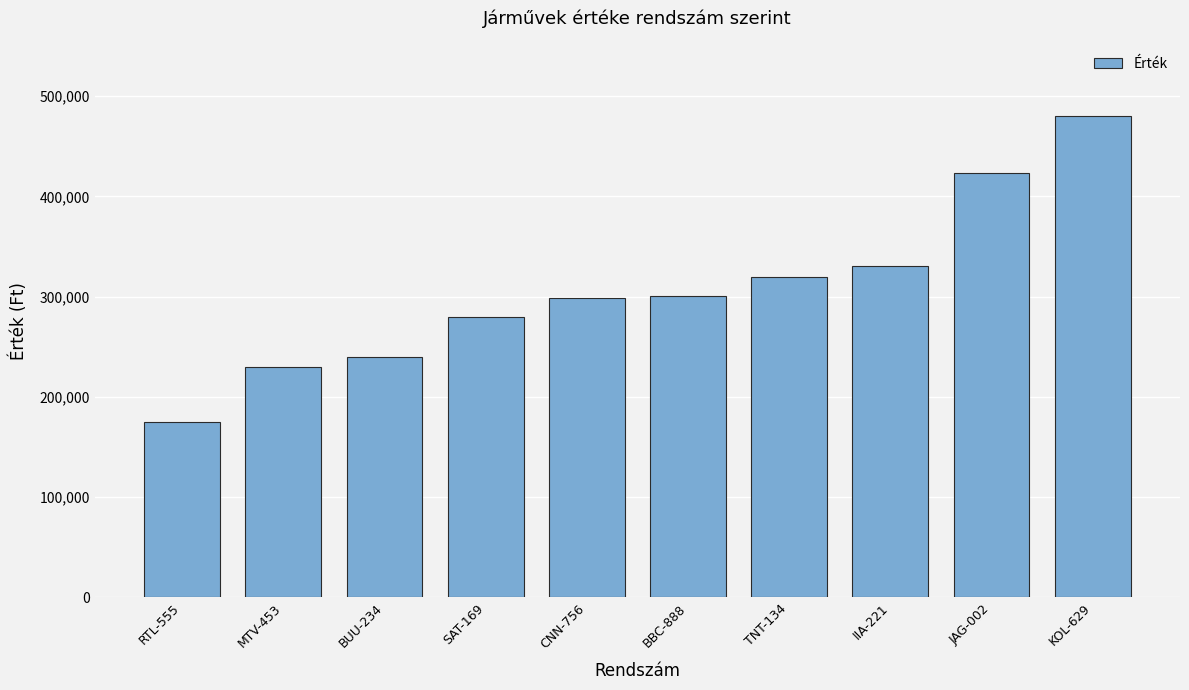

The value at MTV-453 is 361224. True or false?

False